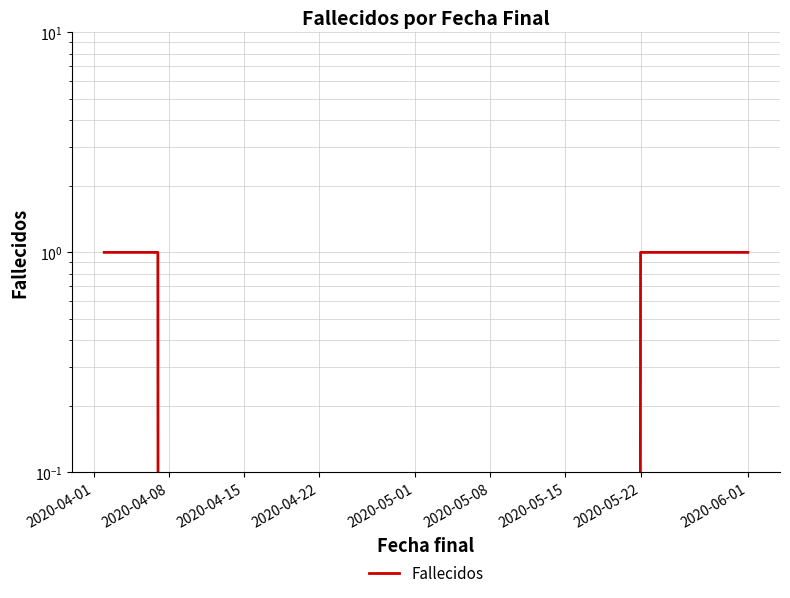

Rank the categories by value from highest to lowest.

2020-04-01, 2020-04-08, 2020-05-15, 2020-05-22, 2020-06-01, 2020-04-15, 2020-04-22, 2020-05-01, 2020-05-08